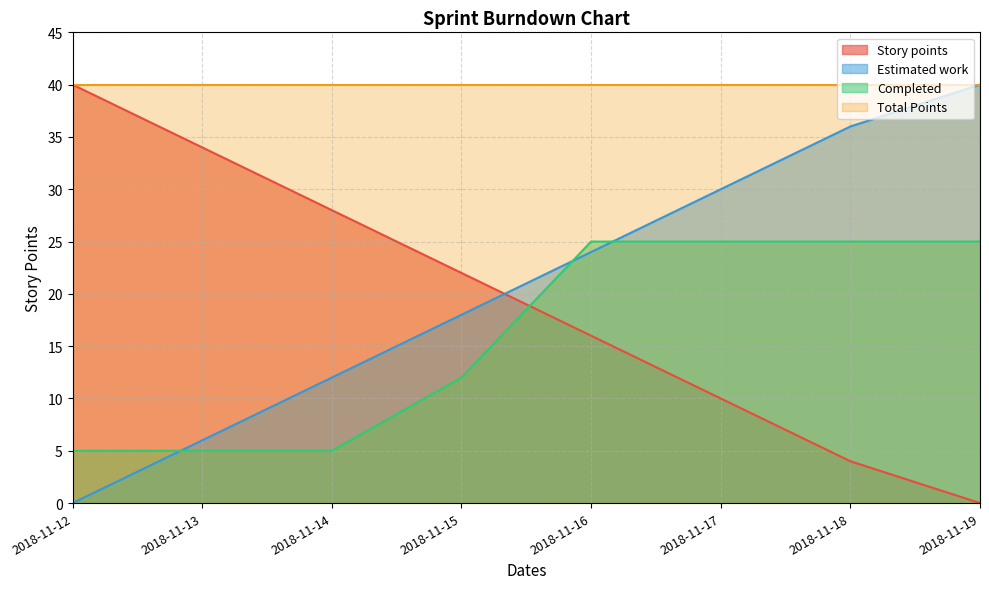

At which label does Estimated work first exceed 24?

2018-11-17